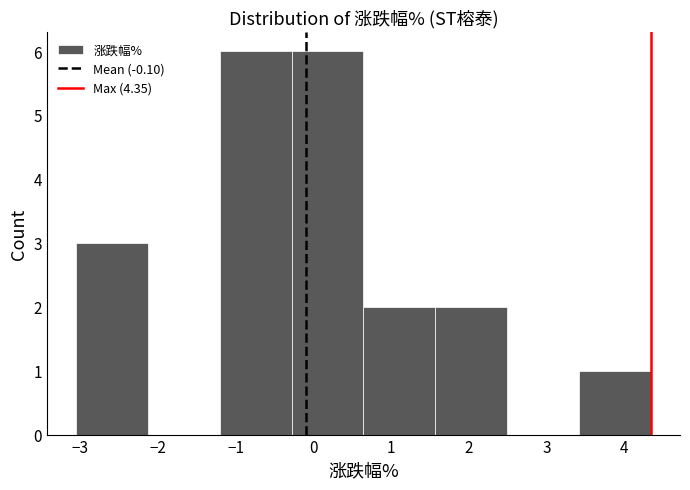

What is the height of the bar covering -3.1 to -2.1 on the x-axis? Neither the bar edges nor the heights are printed on the chart, so give them approximately, as read against the axes.

3